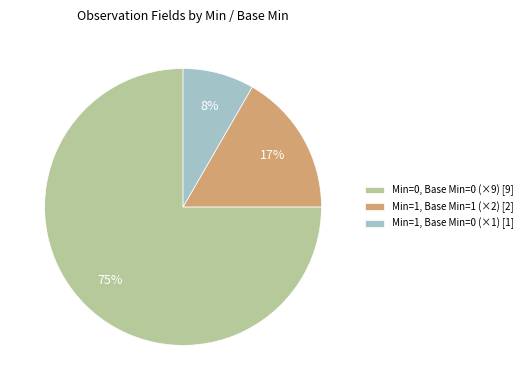

Rank the categories by value from highest to lowest.

Min=0, Base Min=0 (×9) [9], Min=1, Base Min=1 (×2) [2], Min=1, Base Min=0 (×1) [1]